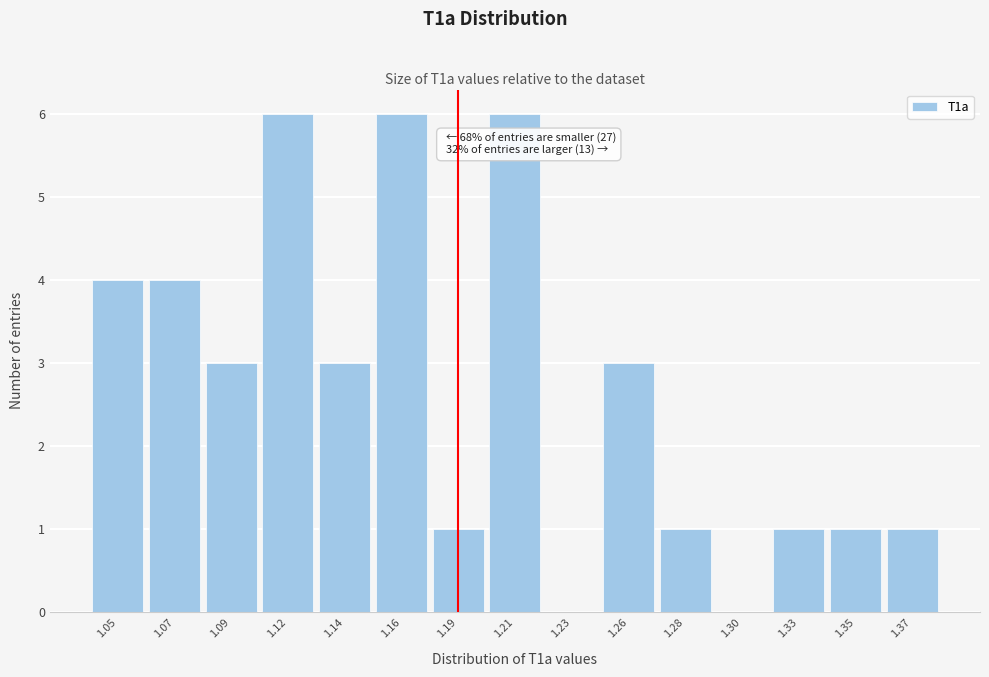

Reading left to right, transcribe all the data shown in this chart.

1.05=4	1.07=4	1.09=3	1.12=6	1.14=3	1.16=6	1.19=1	1.21=6	1.23=0	1.26=3	1.28=1	1.30=0	1.33=1	1.35=1	1.37=1